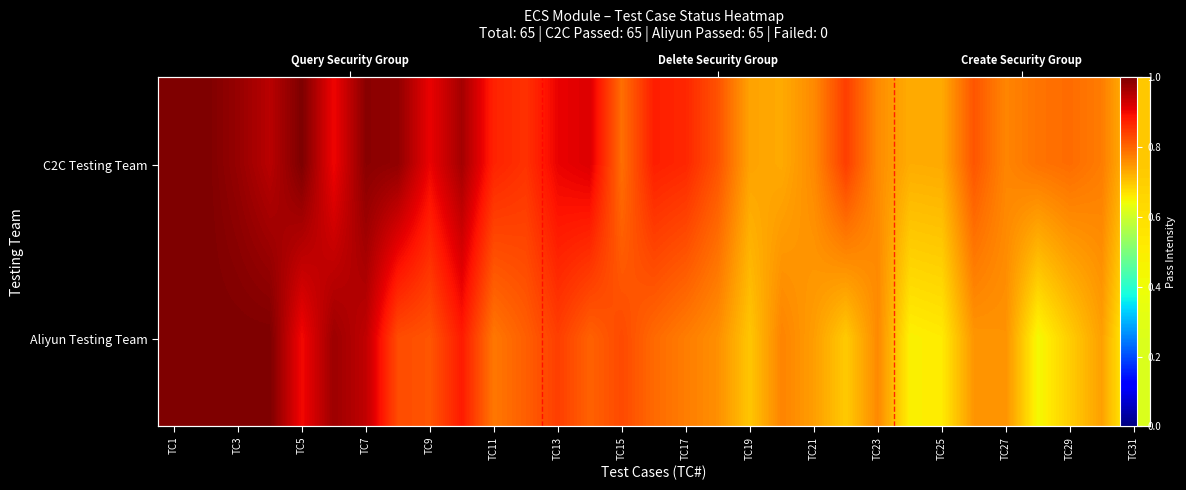

Where is Aliyun Testing Team nearest to the value 0?

TC31